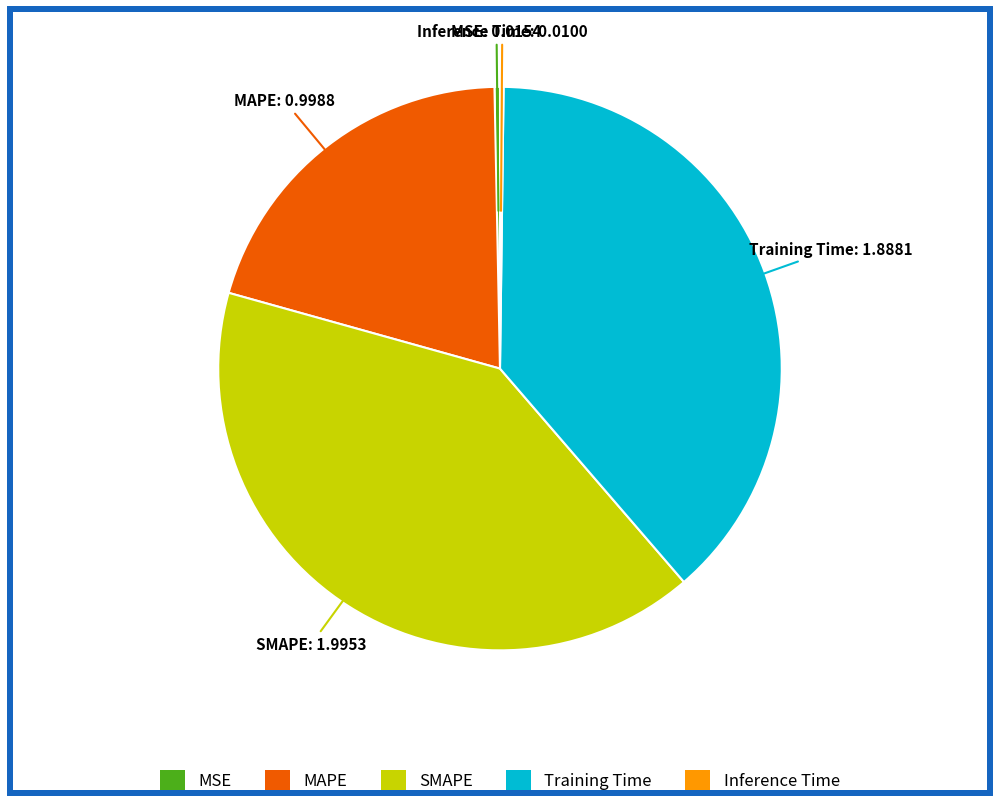

Is there any slice that represents more than half of the pie?

No